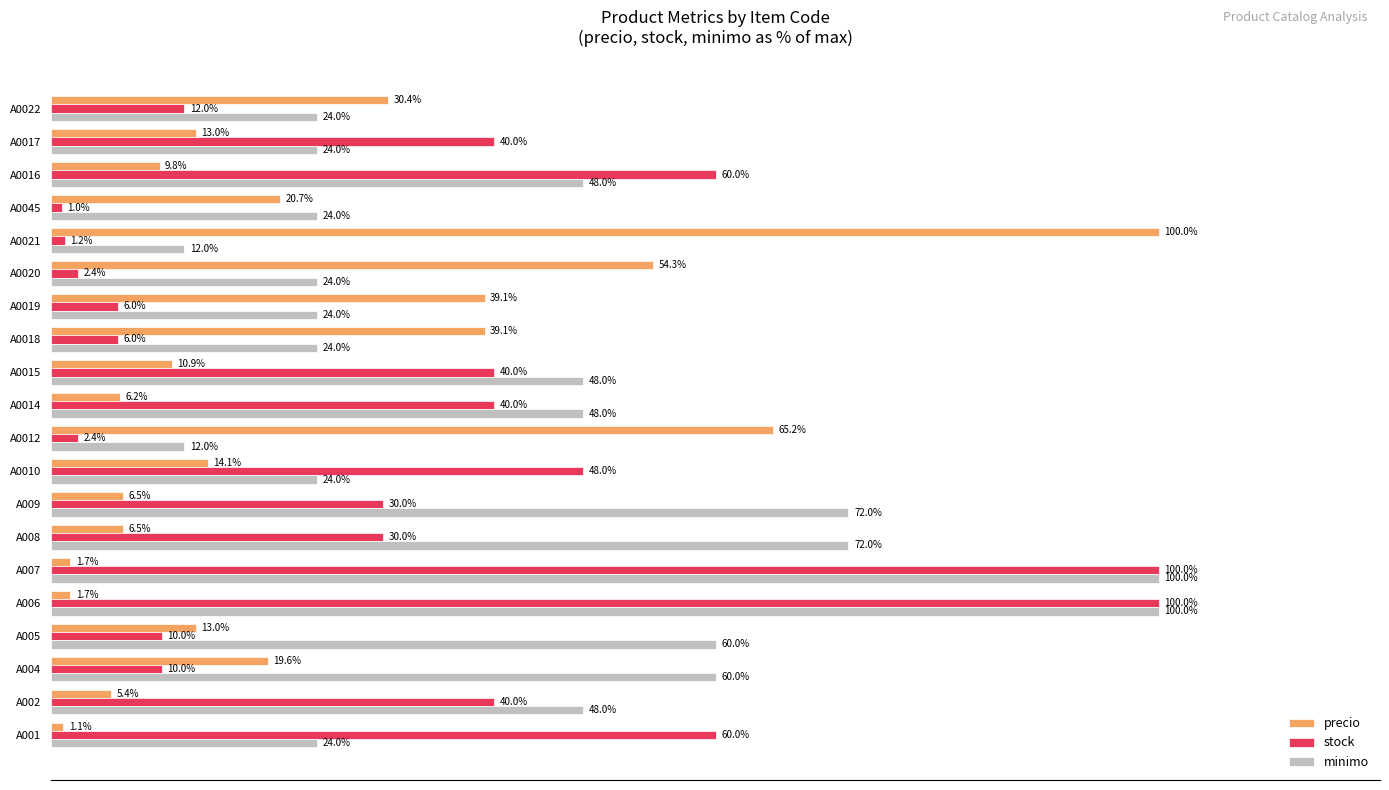

Is the value of stock at A005 greater than the value of minimo at A004?

No